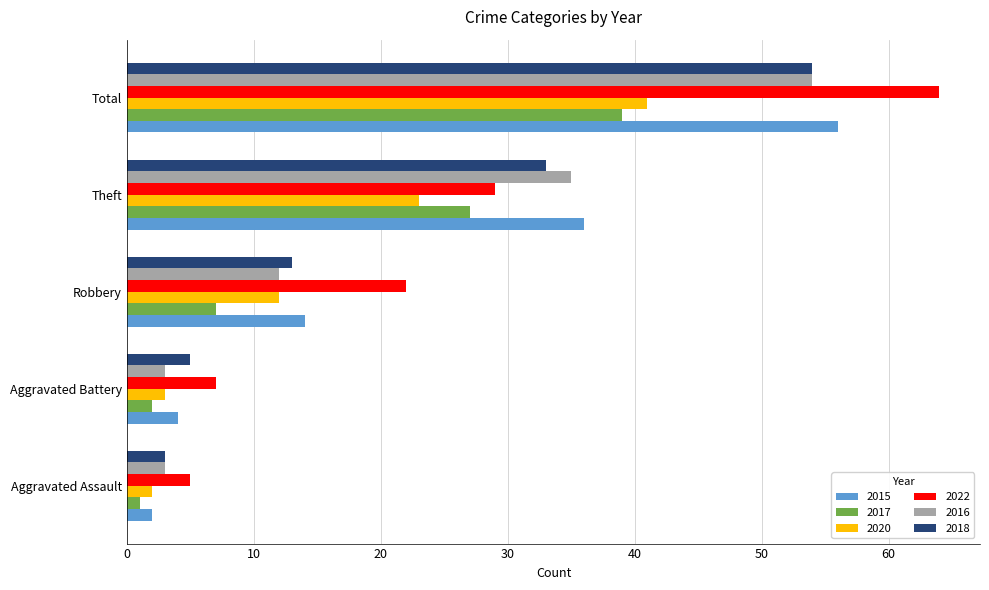

Which series changed the most between Theft and Total?

2022